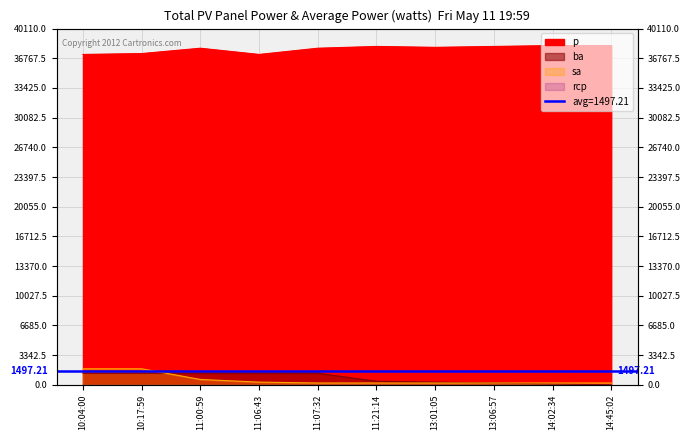

What is the value of the ba point at the 3rd from the left?

1300